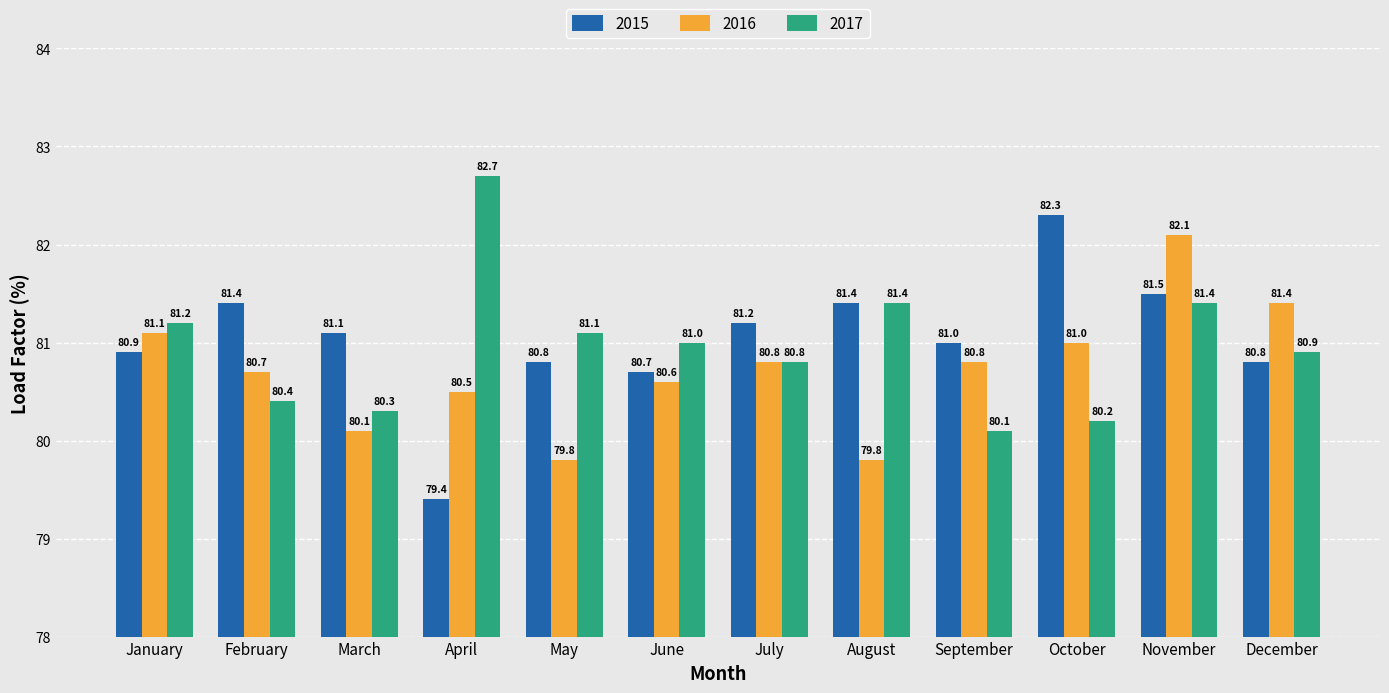

Reading right to left, extract all data points from this chart.

2015: 80.8	81.5	82.3	81.0	81.4	81.2	80.7	80.8	79.4	81.1	81.4	80.9
2016: 81.4	82.1	81.0	80.8	79.8	80.8	80.6	79.8	80.5	80.1	80.7	81.1
2017: 80.9	81.4	80.2	80.1	81.4	80.8	81.0	81.1	82.7	80.3	80.4	81.2